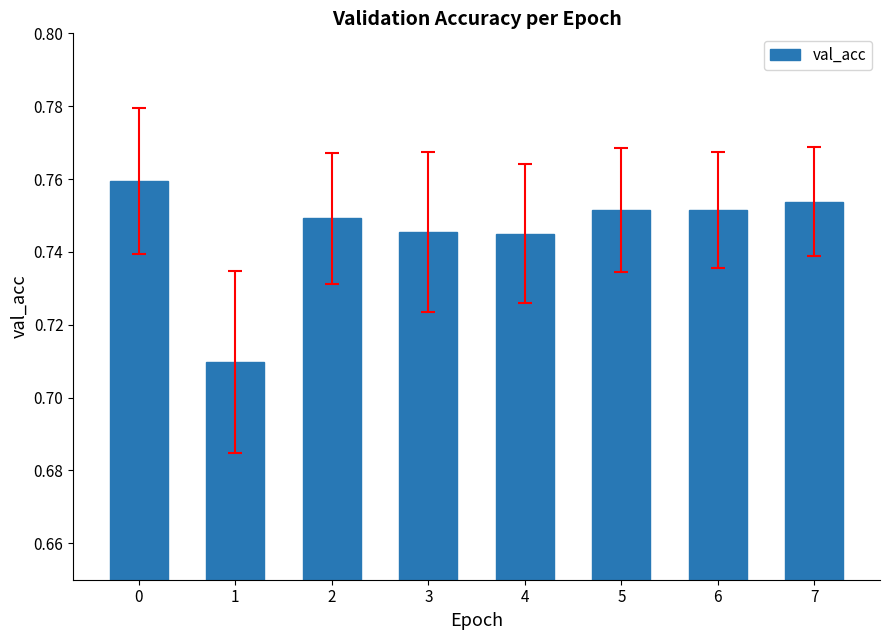

Which has a higher value, 4 or 5?

5